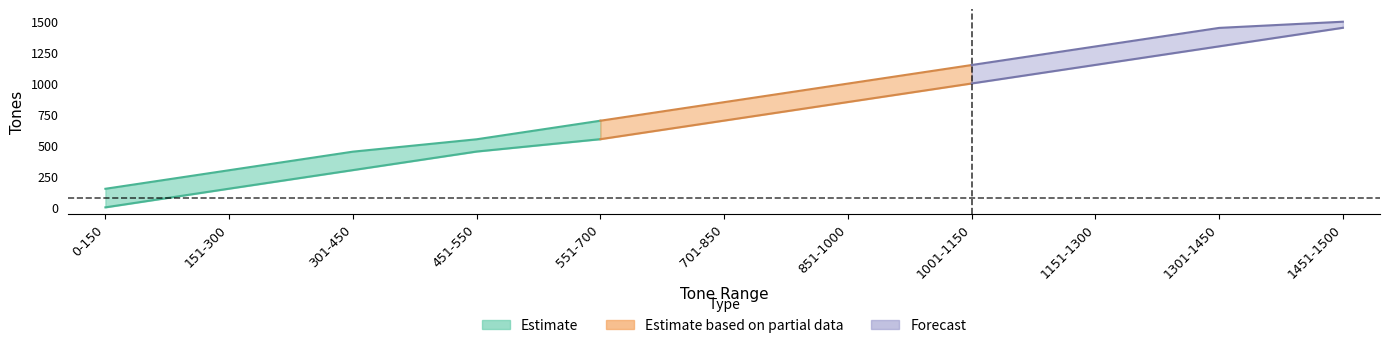

What is the difference between the Min_Tones values at 551-700 and 151-300?

400